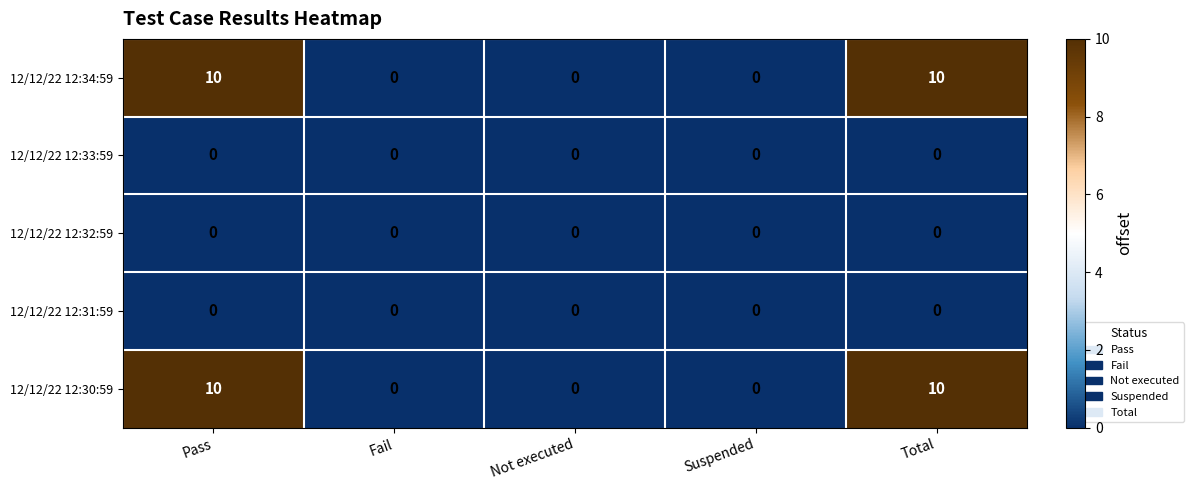

How many 12/12/22 12:34:59 values are between 0 and 10?

5